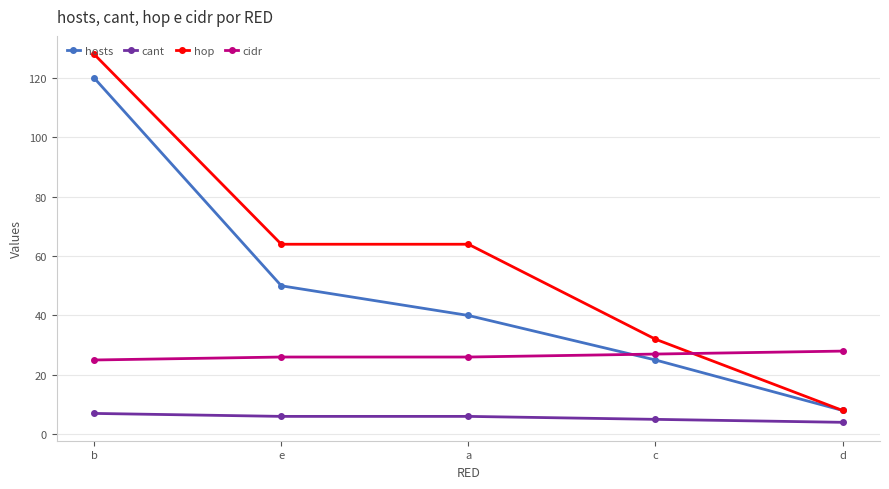

Rank the categories by hosts value from lowest to highest.

d, c, a, e, b